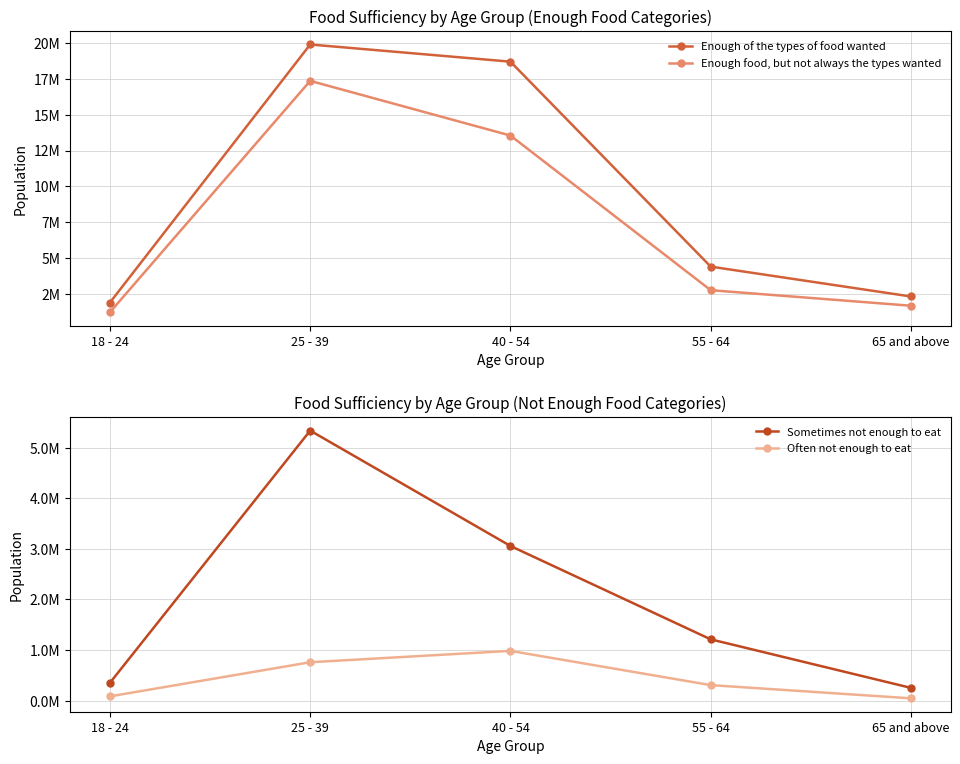

Does the chart display data point markers on the line(s)?

Yes